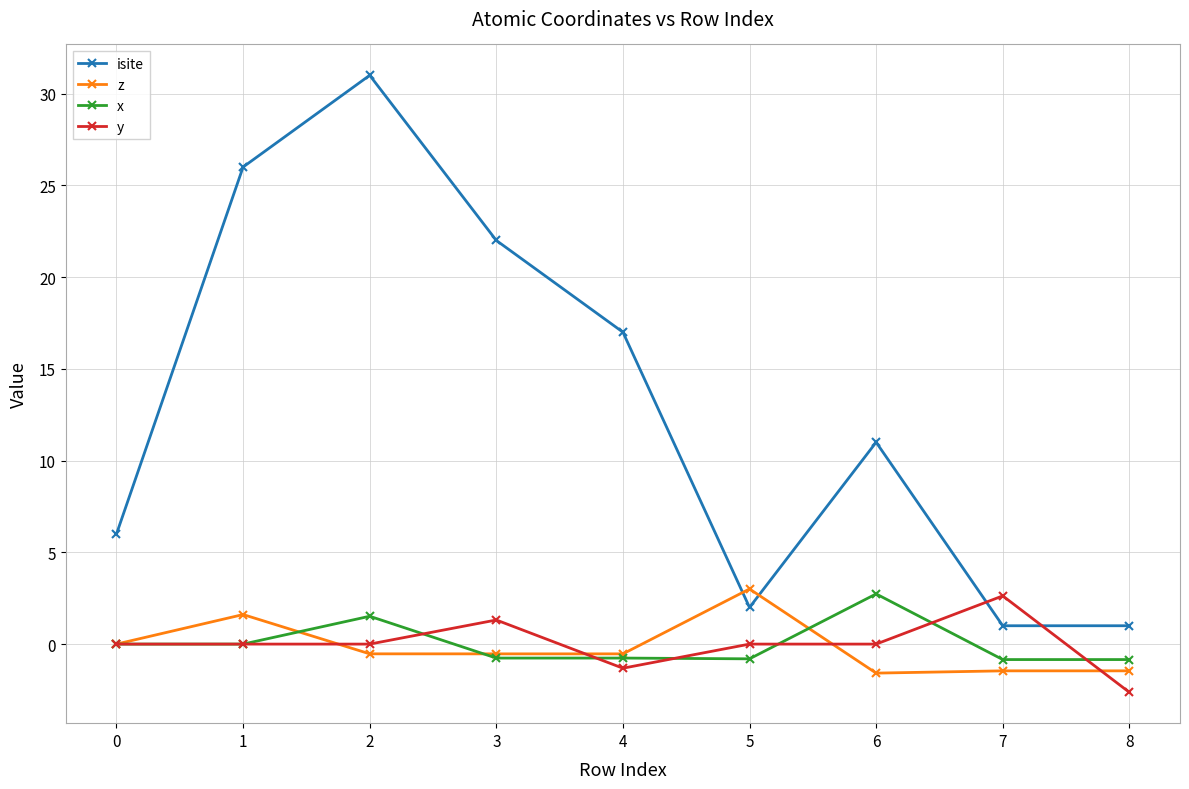

What is the highest value of the x series?

2.7